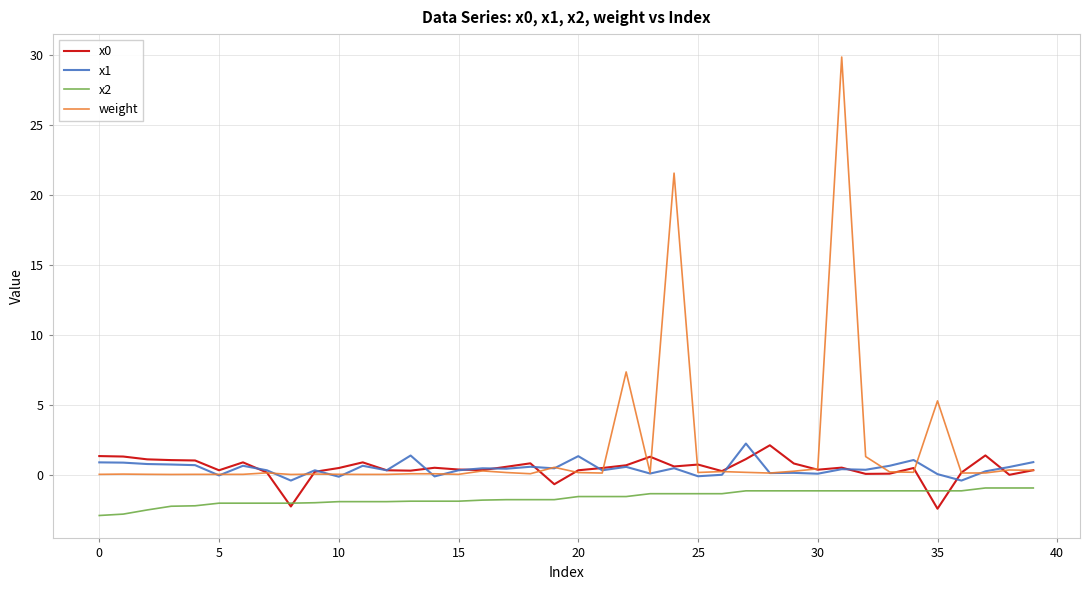

What is the smallest value displayed?

-2.9